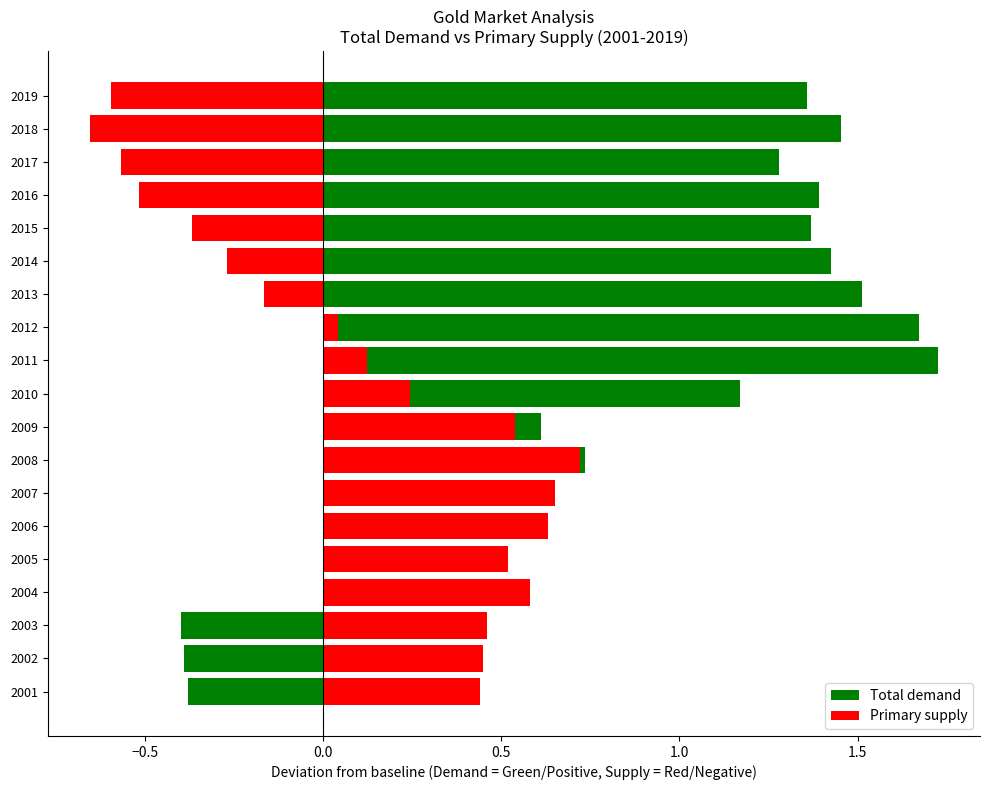

How many values in Primary supply are below zero?

7